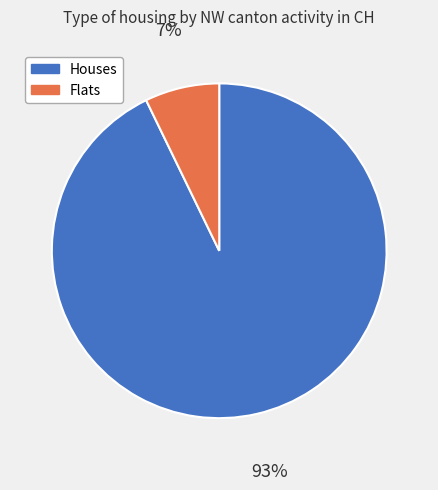

Is there a majority slice in this chart?

Yes